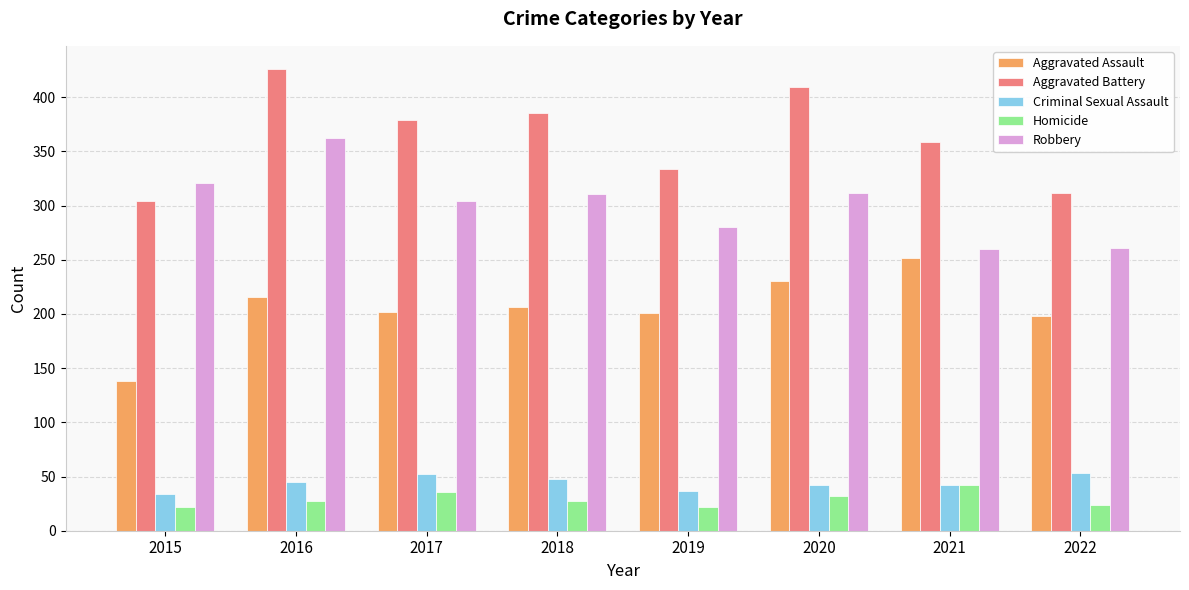

At 2017, list the series in order from smallest to largest.

Homicide, Criminal Sexual Assault, Aggravated Assault, Robbery, Aggravated Battery